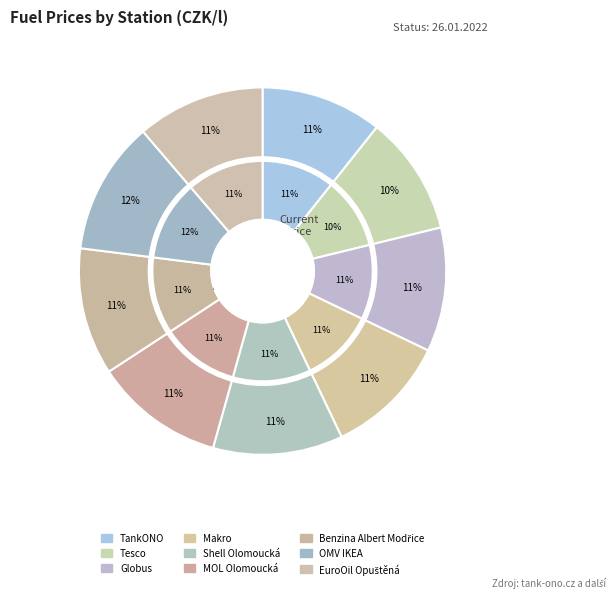

Is there any slice that represents more than half of the pie?

No